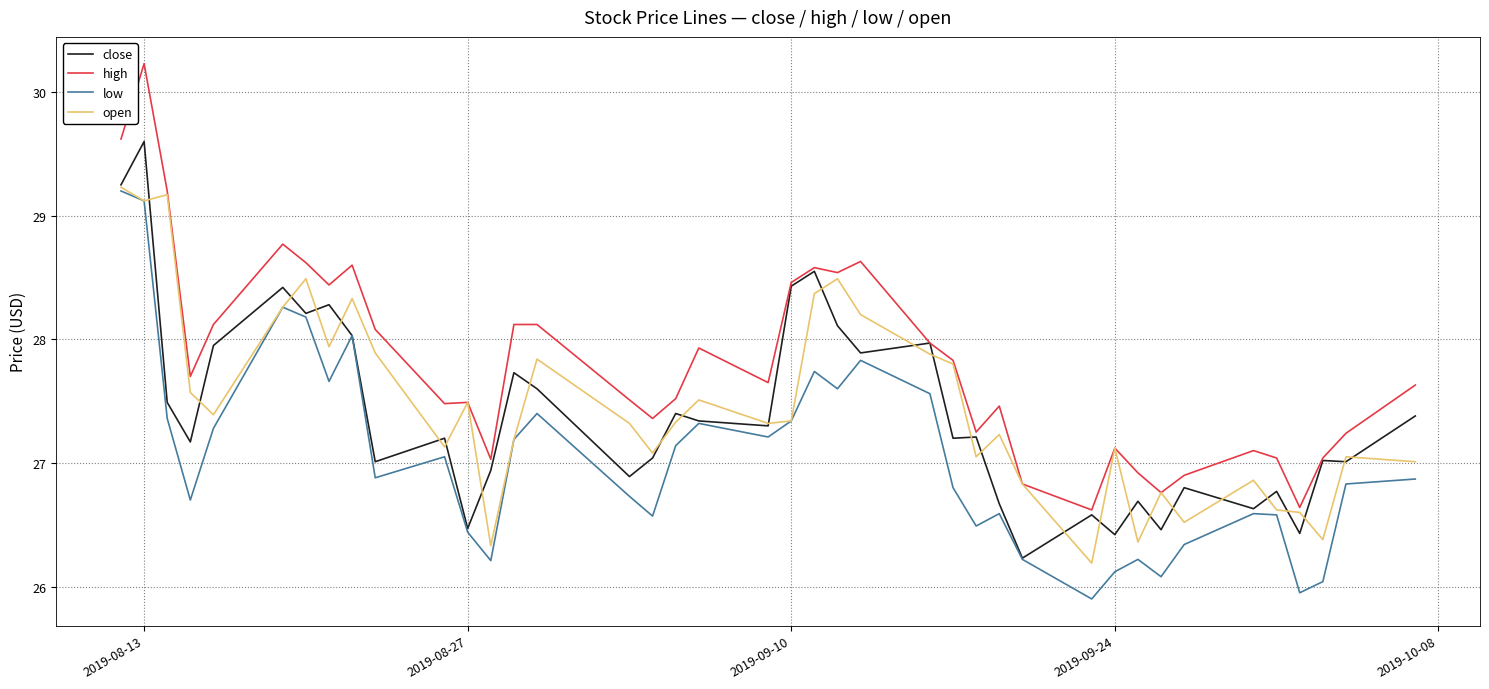

True or false: high and low cross at least once.

False